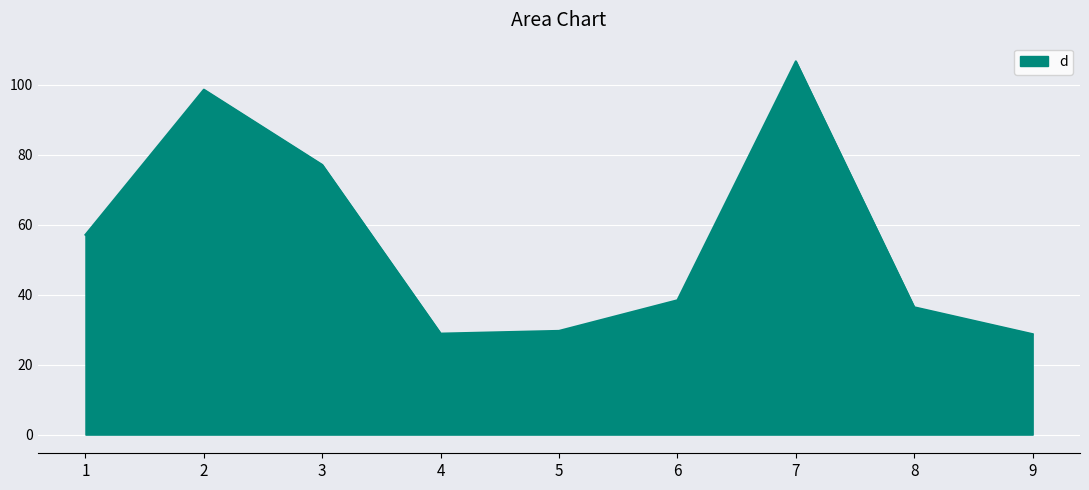

Does the chart have visible grid lines?

Yes